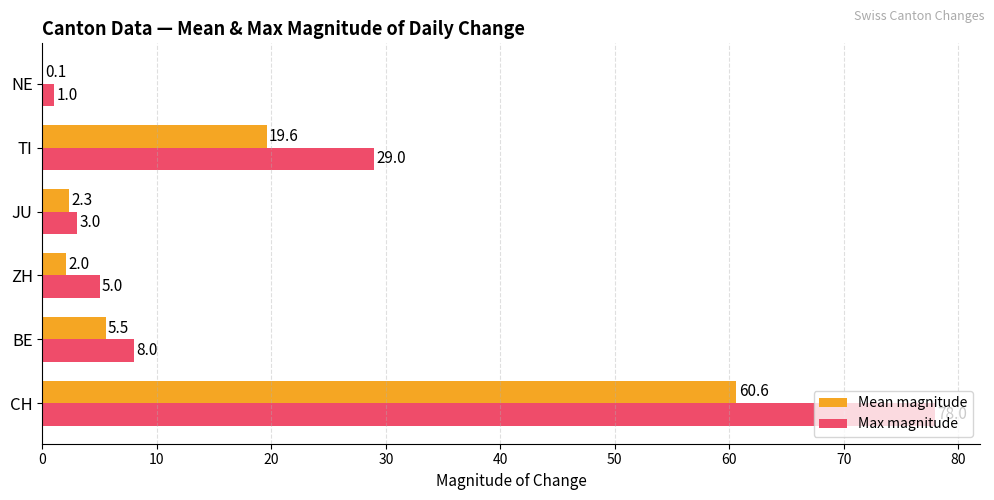

What is the sum of all Max magnitude values?

124.0